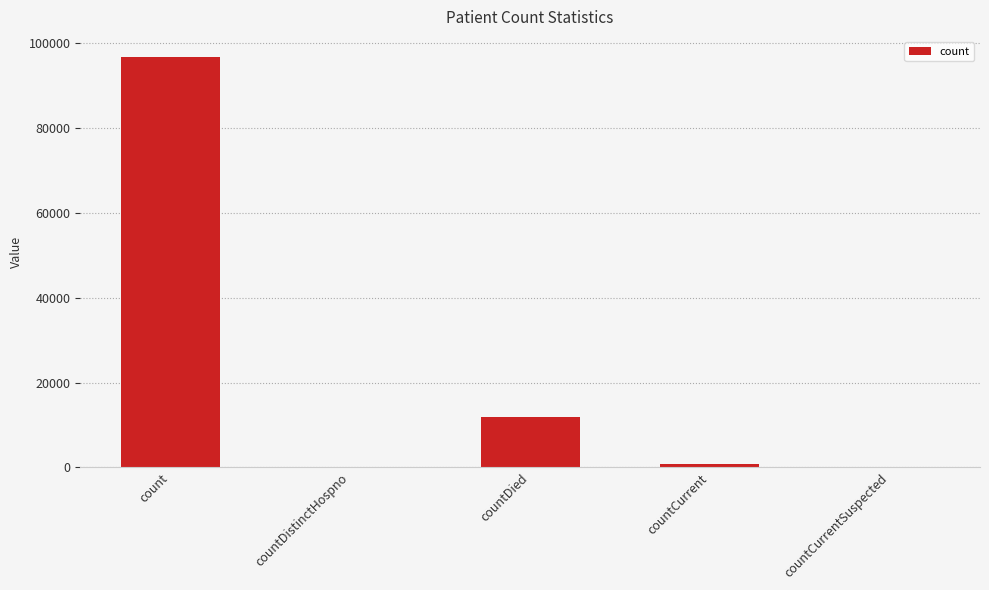

Where does the data first go above 863?

count